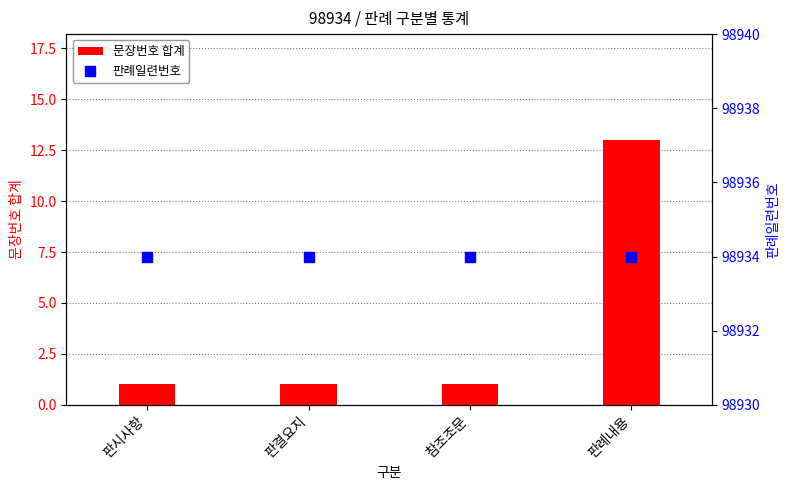

At how many categories does at least one series exceed 63163?

4